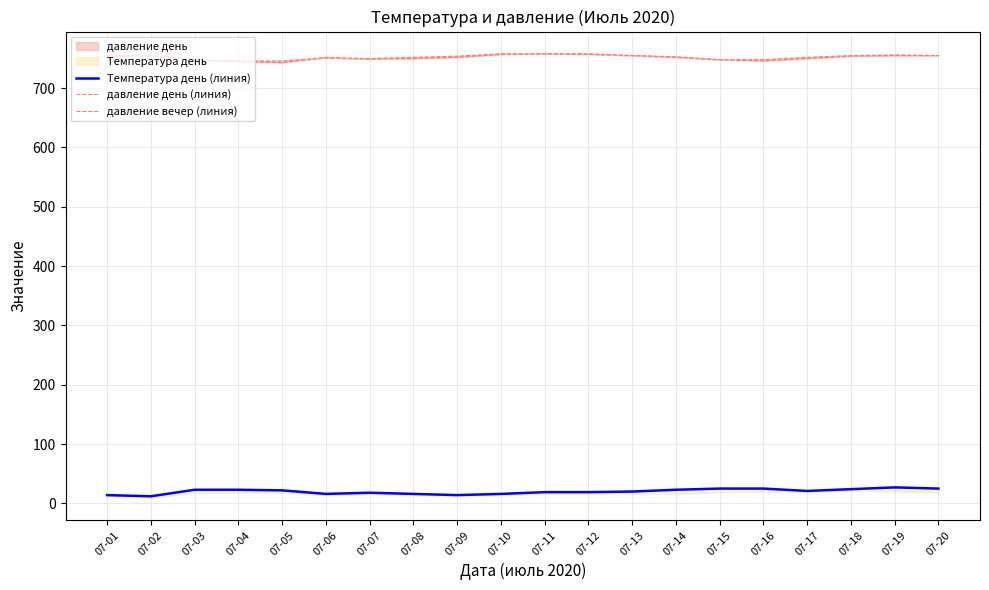

What is the difference between the Температура день (линия) values at 07-16 and 07-12?

6